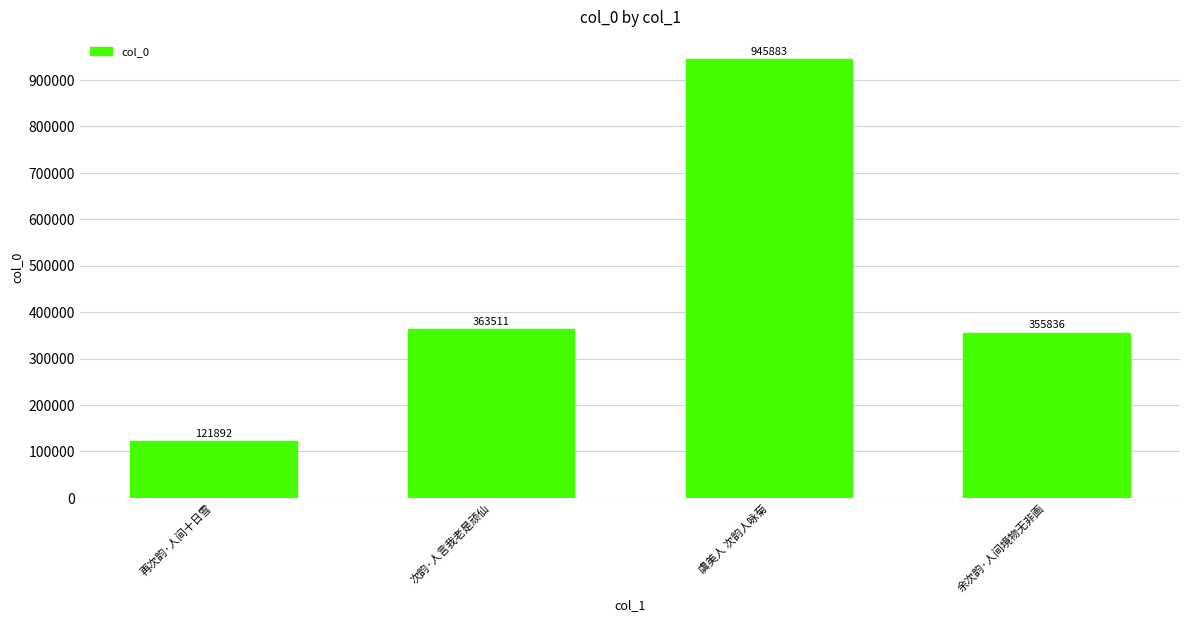

What is the approximate value at 余次韵·人间境物无非画, to the nearest 50?

355850